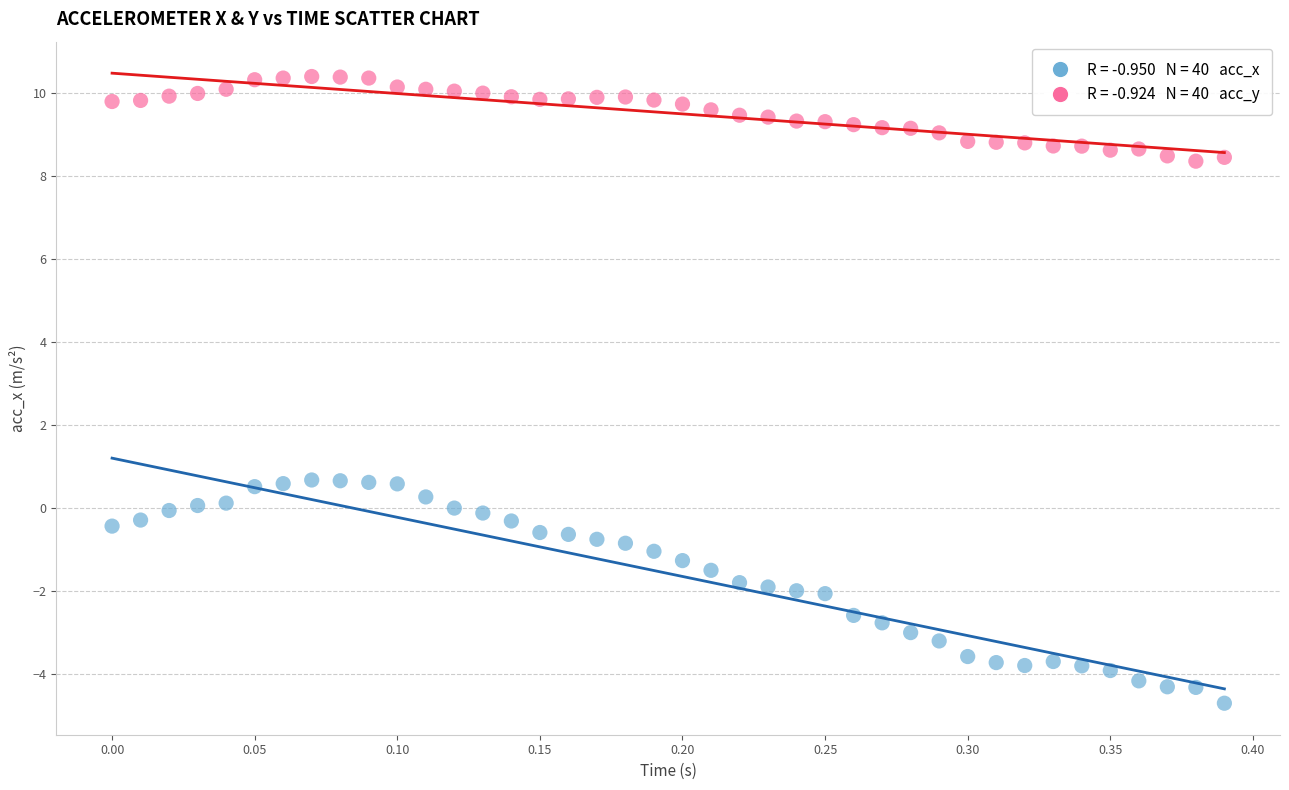

Across all data points, what is the range of Y values (max minus min)?

15.1